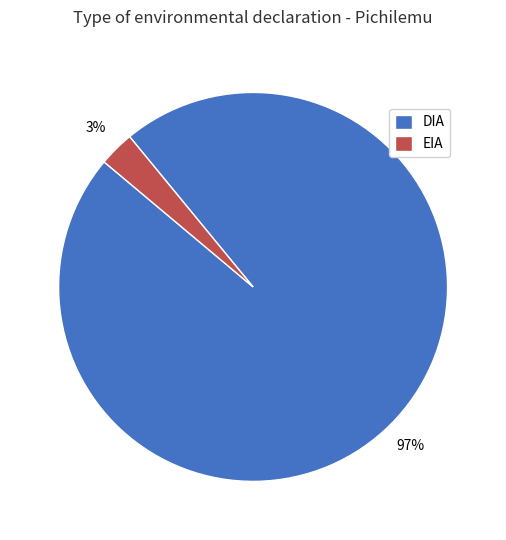

Which slice is the smallest?

EIA